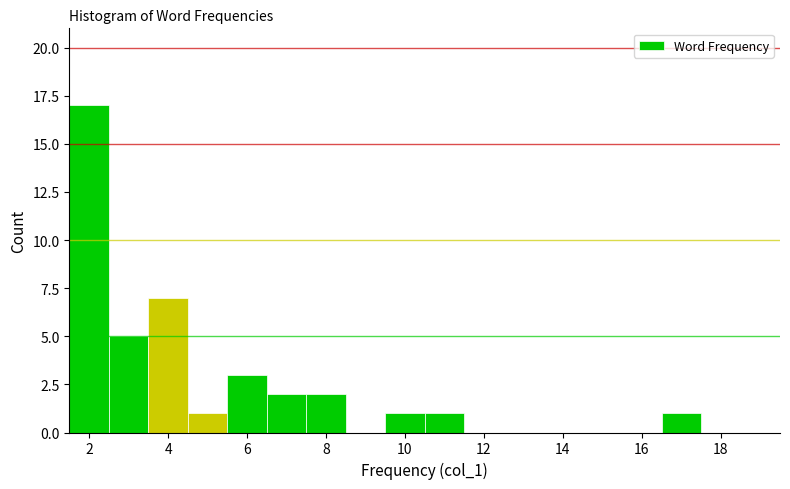

How tall is the bar that spans 10.5 to 11.5 on the x-axis? Neither the bar edges nor the heights are printed on the chart, so give them approximately, as read against the axes.

1